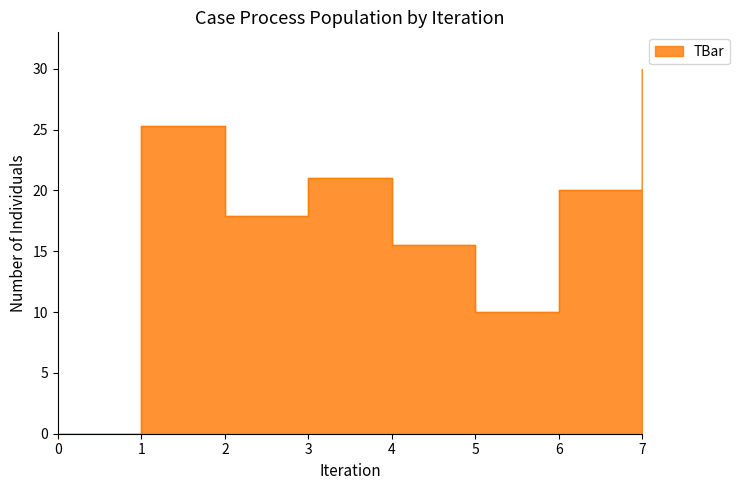

How many positive values are there?

7